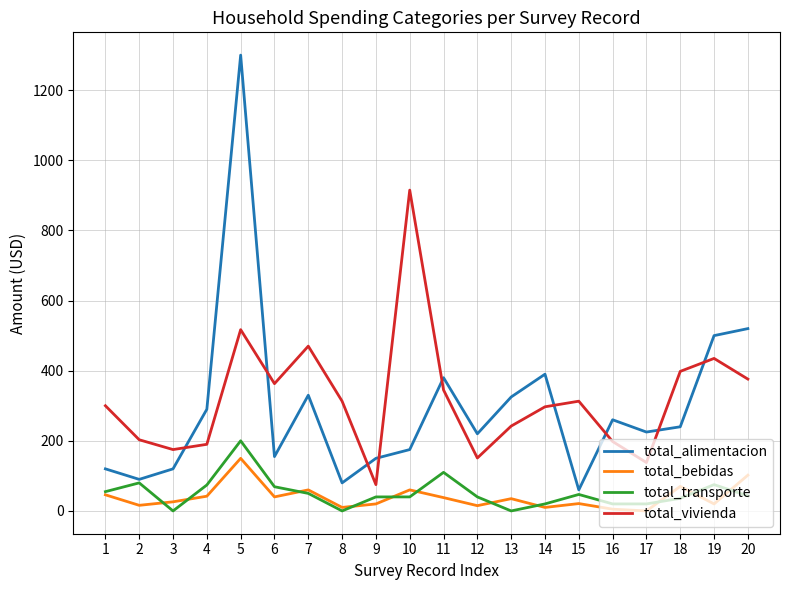

True or false: total_vivienda and total_bebidas intersect in this chart.

False